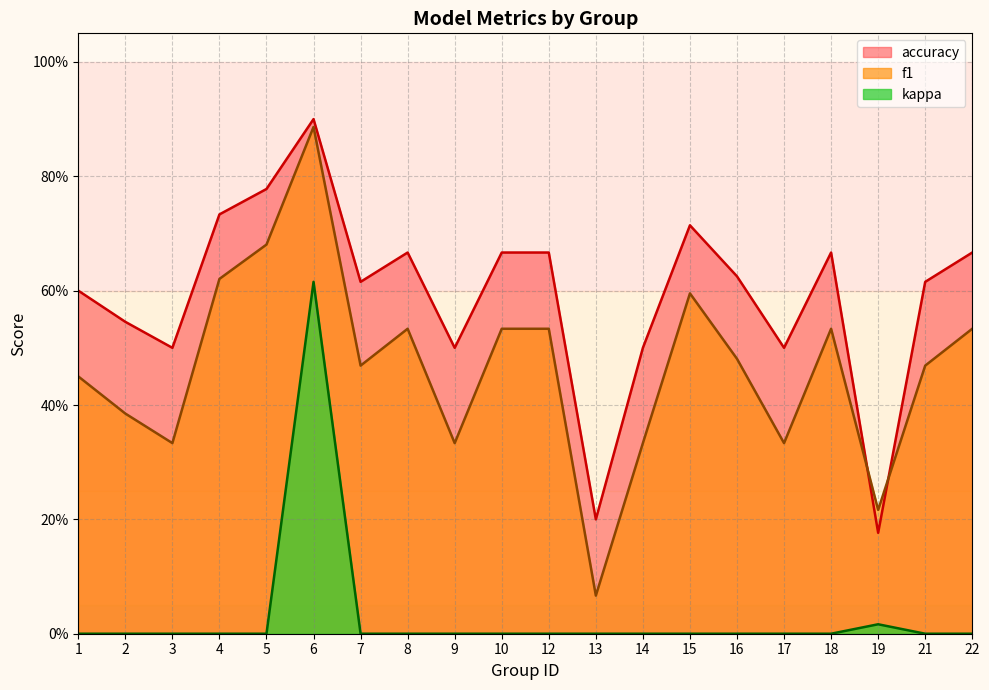

Rank the series by their average value, from highest to lowest.

accuracy, f1, kappa